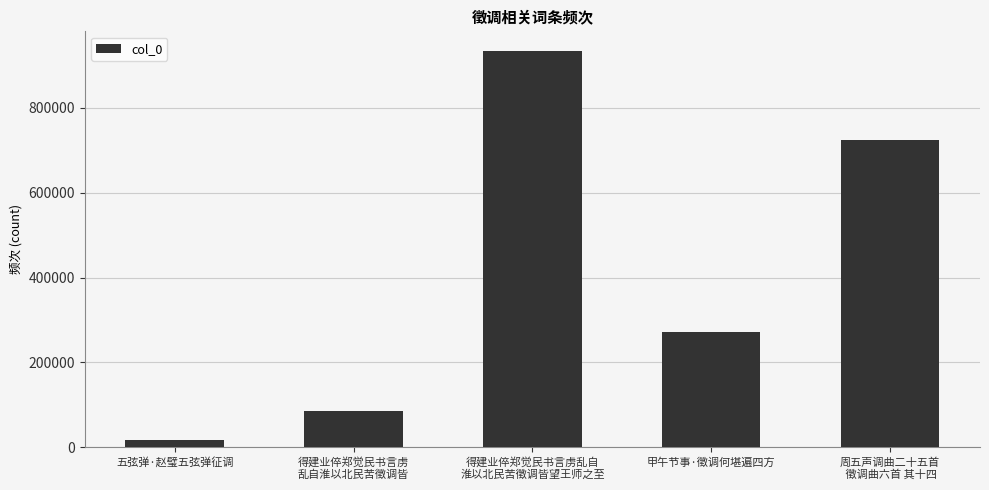

What is the change in value from 五弦弹·赵璧五弦弹征调 to 甲午节事·徵调何堪遍四方?

+254222